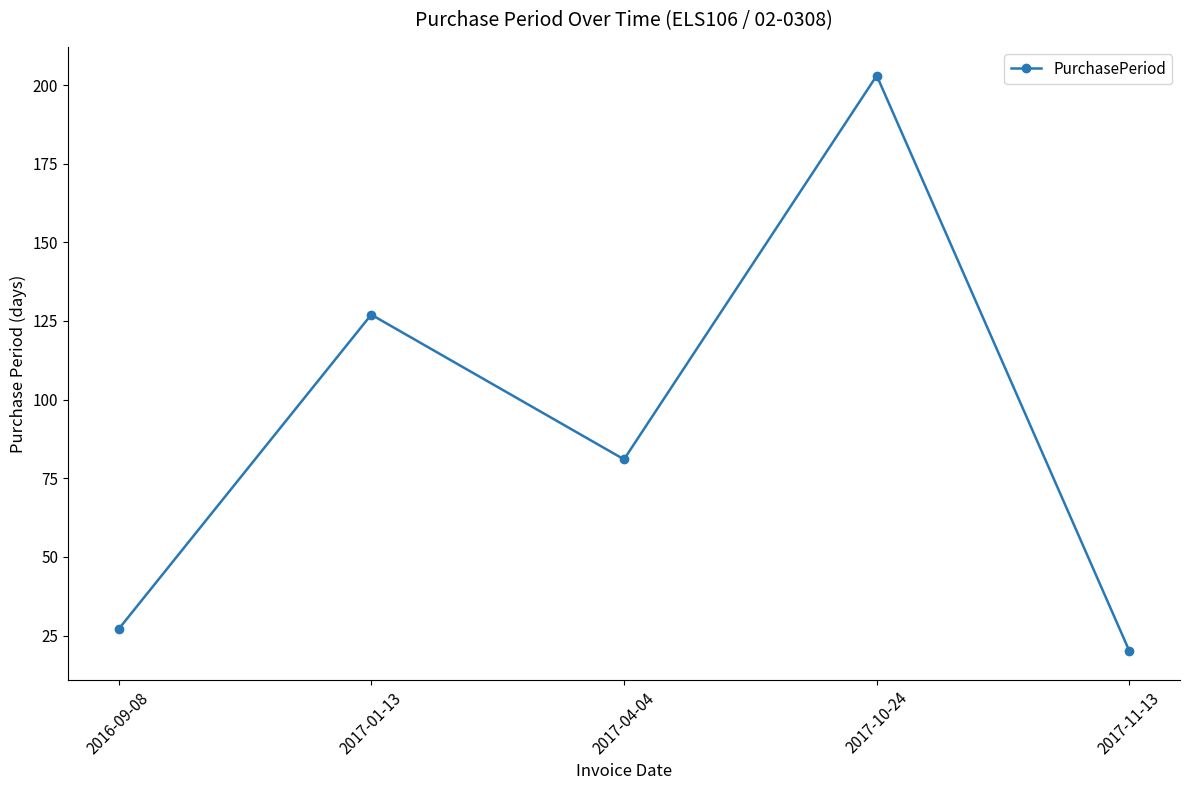

What is the change in value from 2016-09-08 to 2017-01-13?

+100